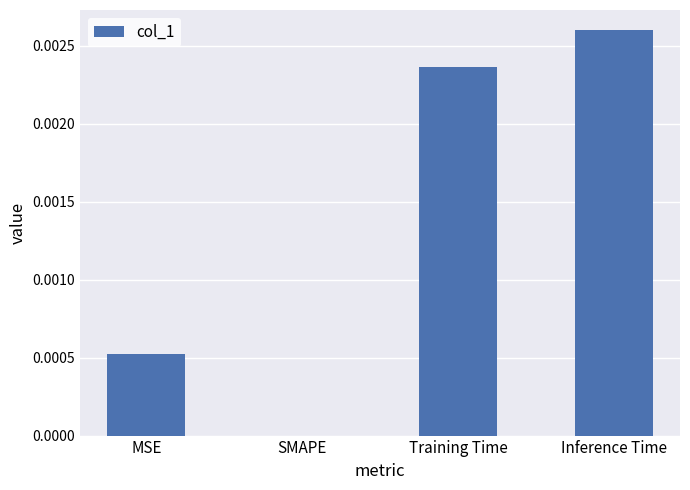

The value at SMAPE is 0.0. True or false?

True